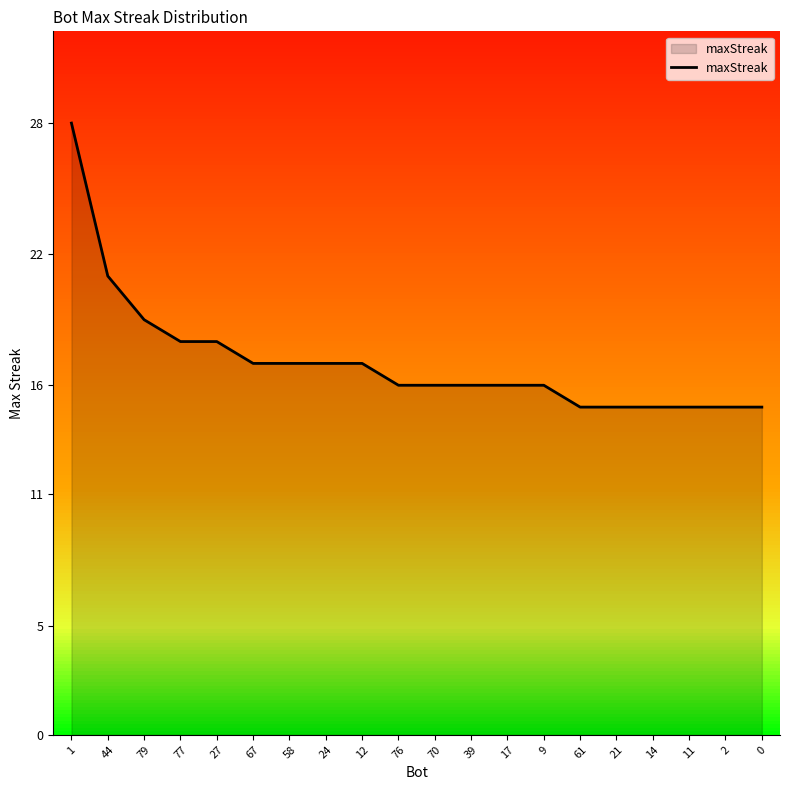

Rank the categories by value from highest to lowest.

1, 44, 79, 77, 27, 67, 58, 24, 12, 76, 70, 39, 17, 9, 61, 21, 14, 11, 2, 0